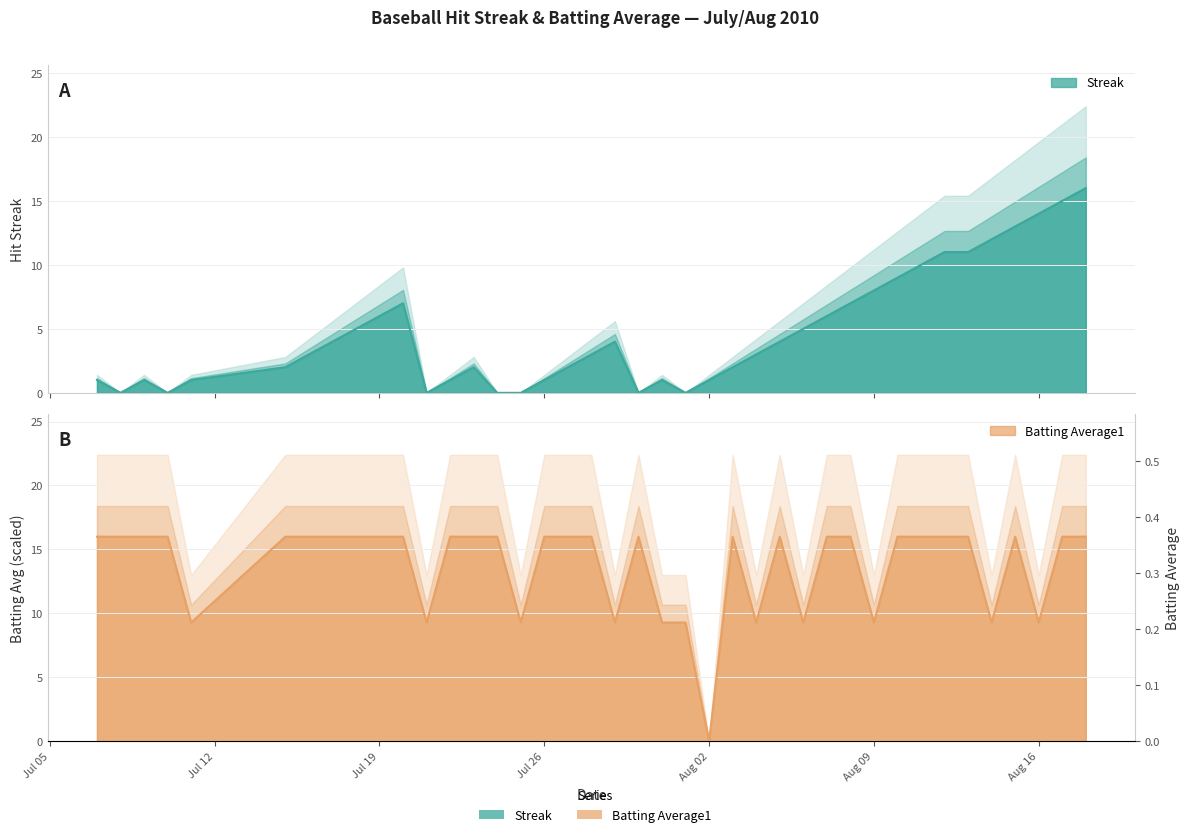

Rank the series by their maximum value, from highest to lowest.

Streak, Batting Average1